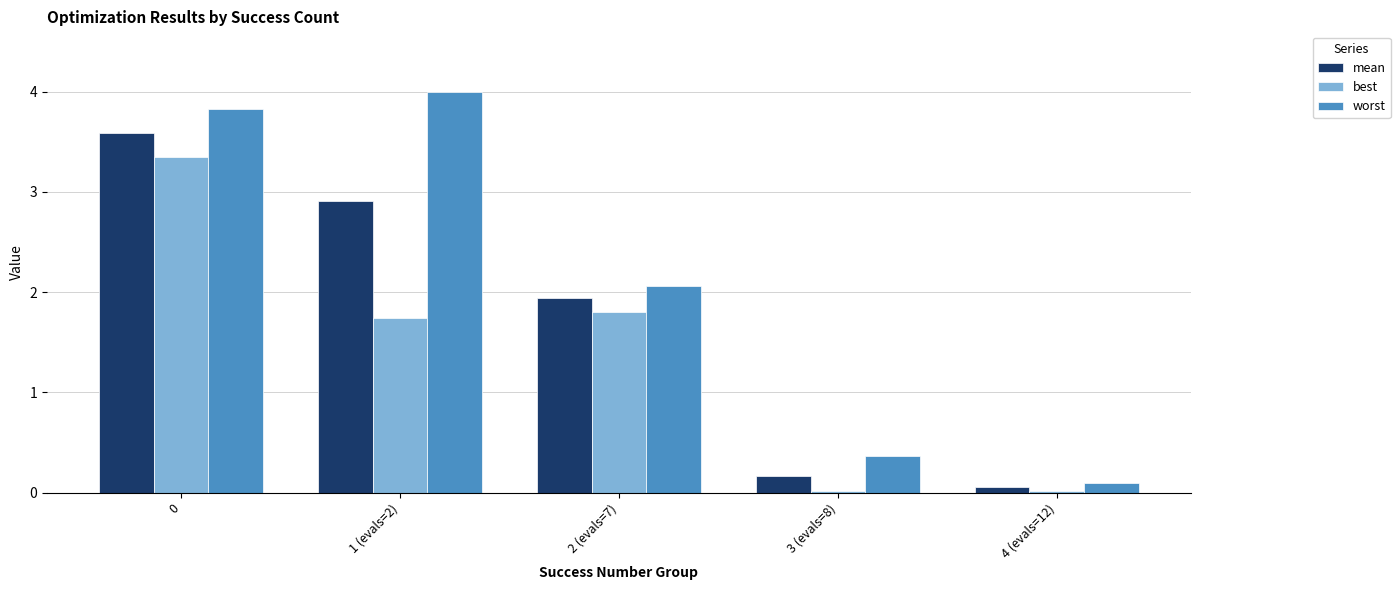

True or false: worst has a value of 3.4 at 2 (evals=7).

False